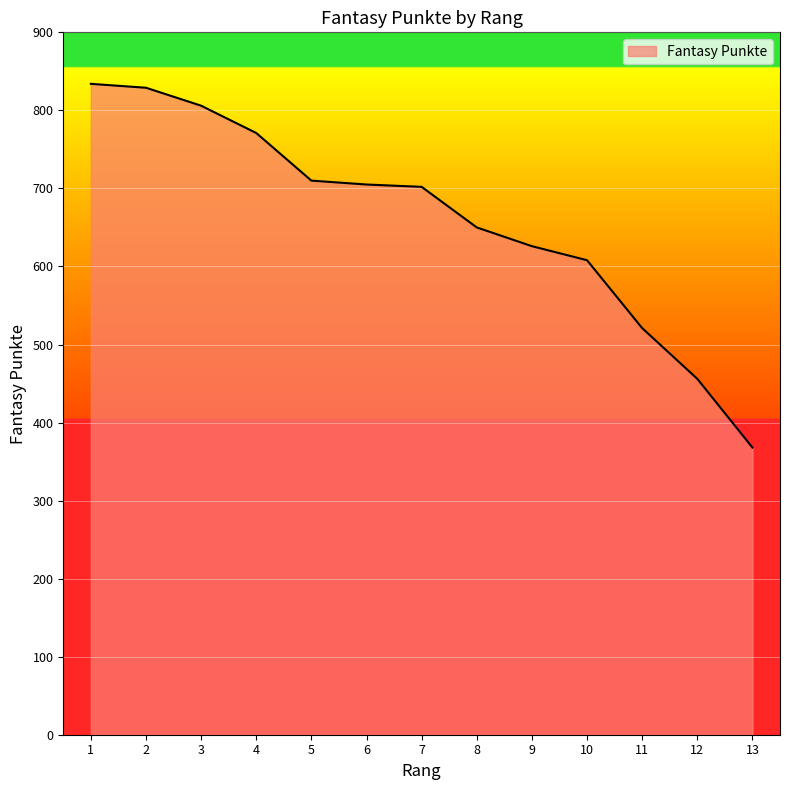

At which label is the value closest to 601?

10